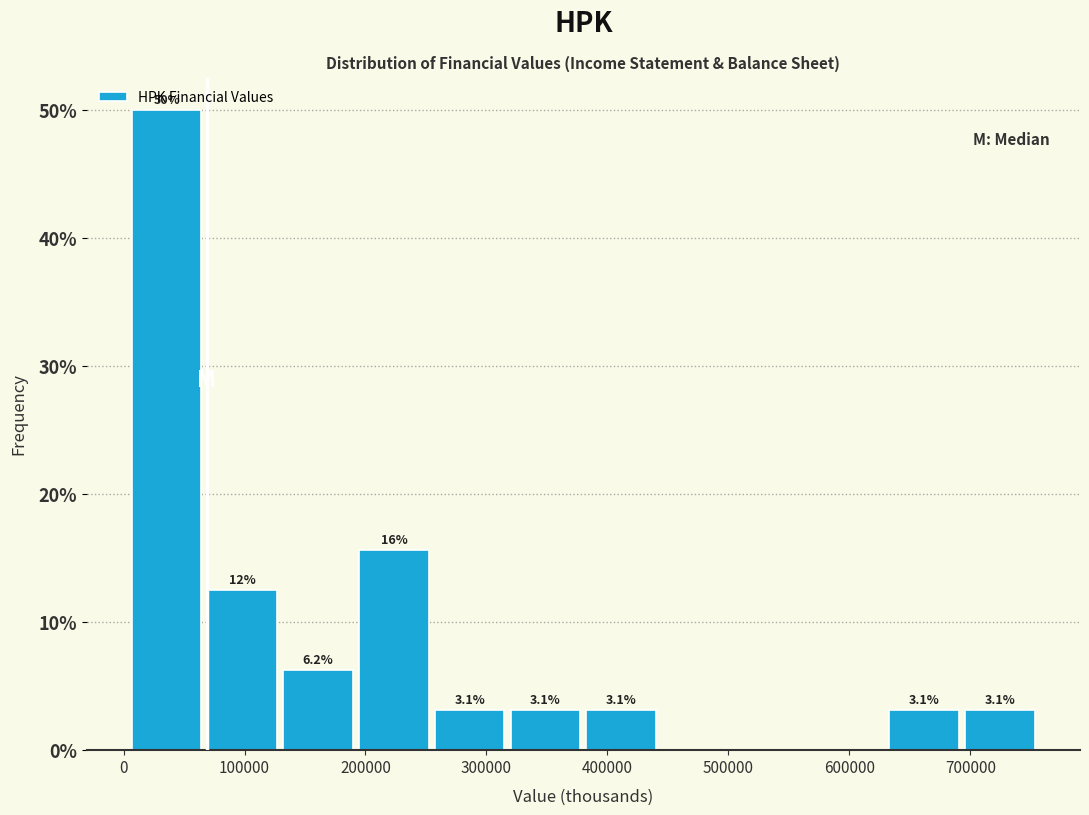

Which range on the x-axis has the tallest bar?

0 to 70000